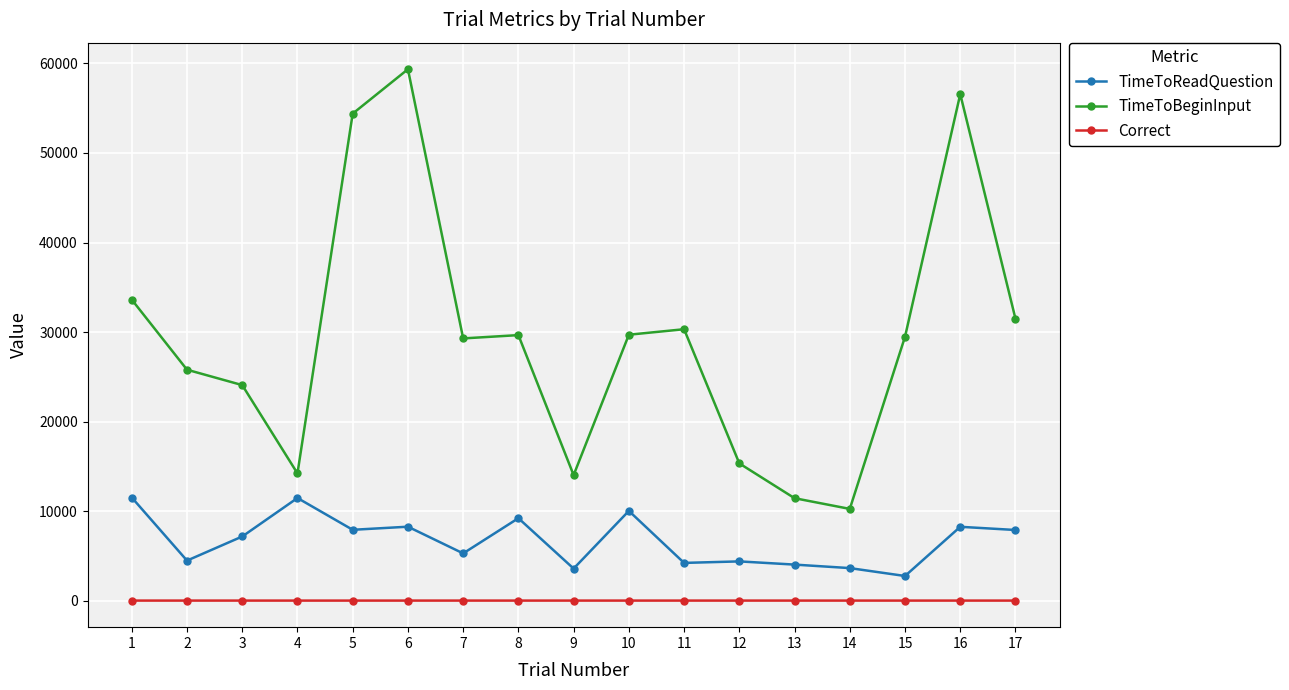

The value of TimeToReadQuestion at 12 is 6461.1. True or false?

False